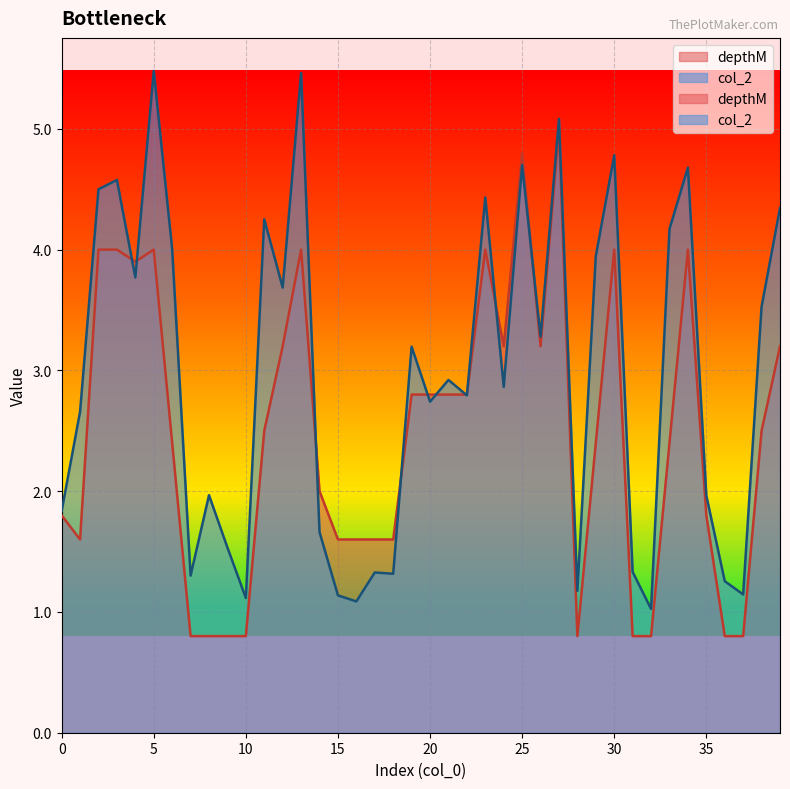

How many values in the depthM series are below 2?

16